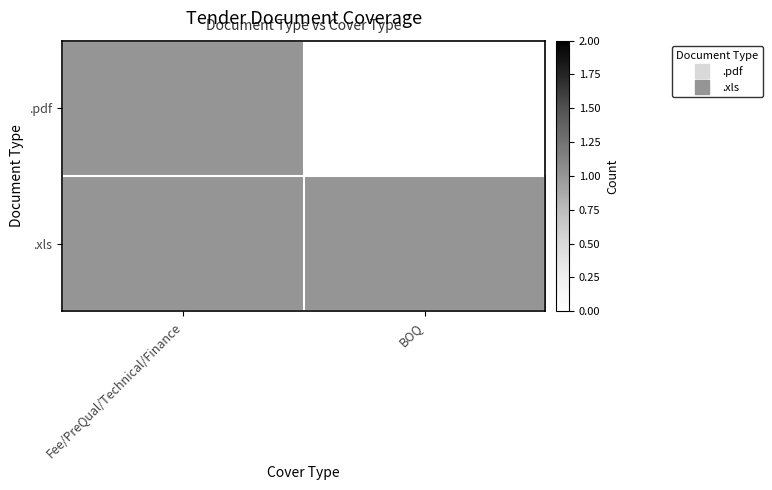

Which series has the largest total across all categories?

.xls